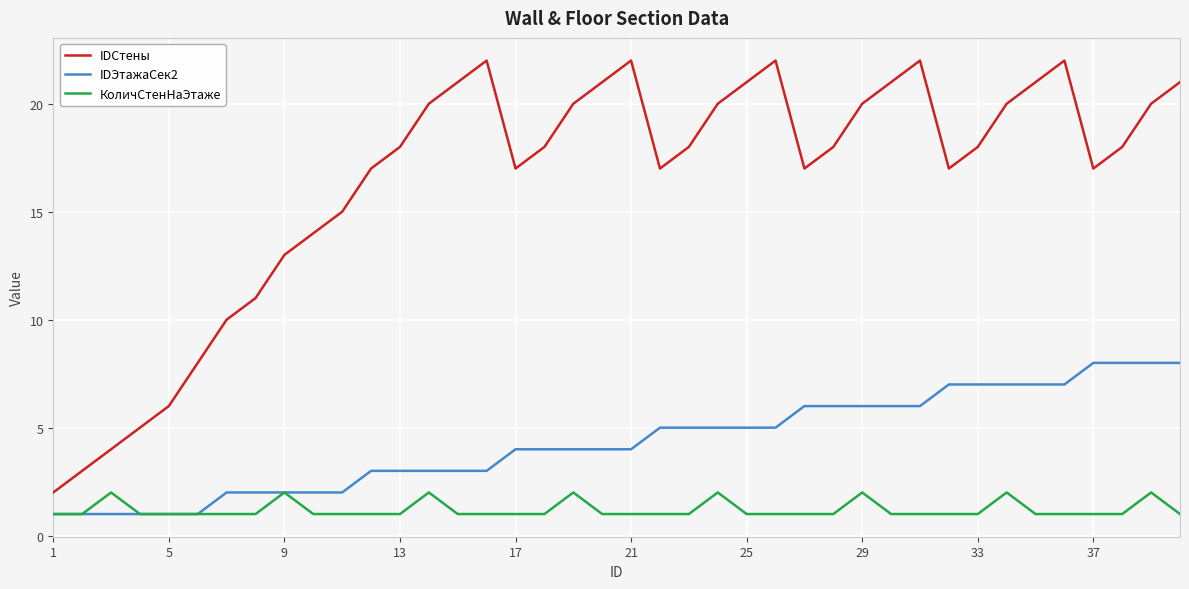

True or false: КоличСтенНаЭтаже and IDСтены cross at least once.

False